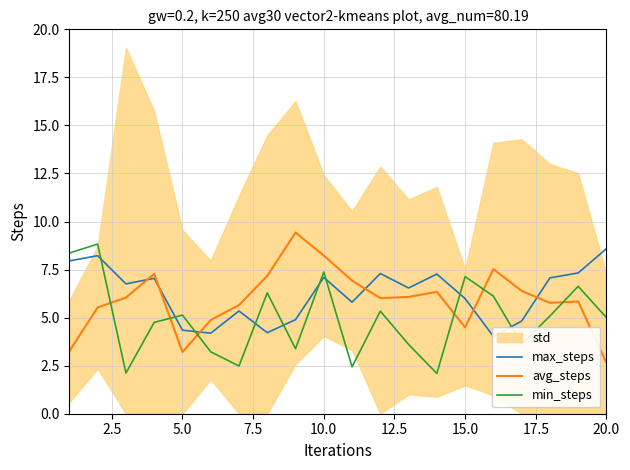

How many data points in min_steps are less than 5?

9